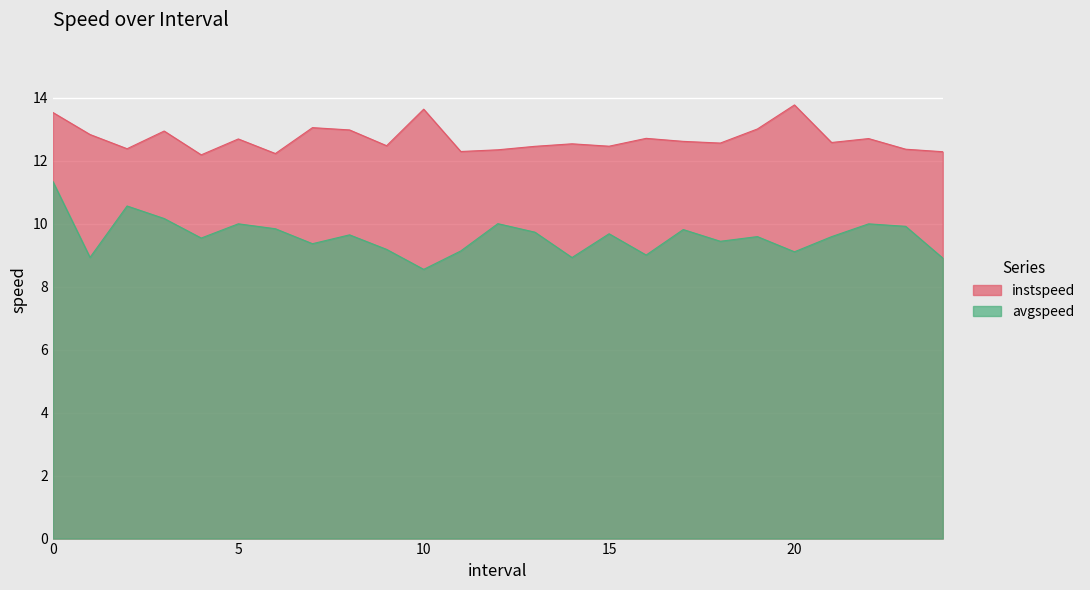

Does the chart display data point markers on the line(s)?

No